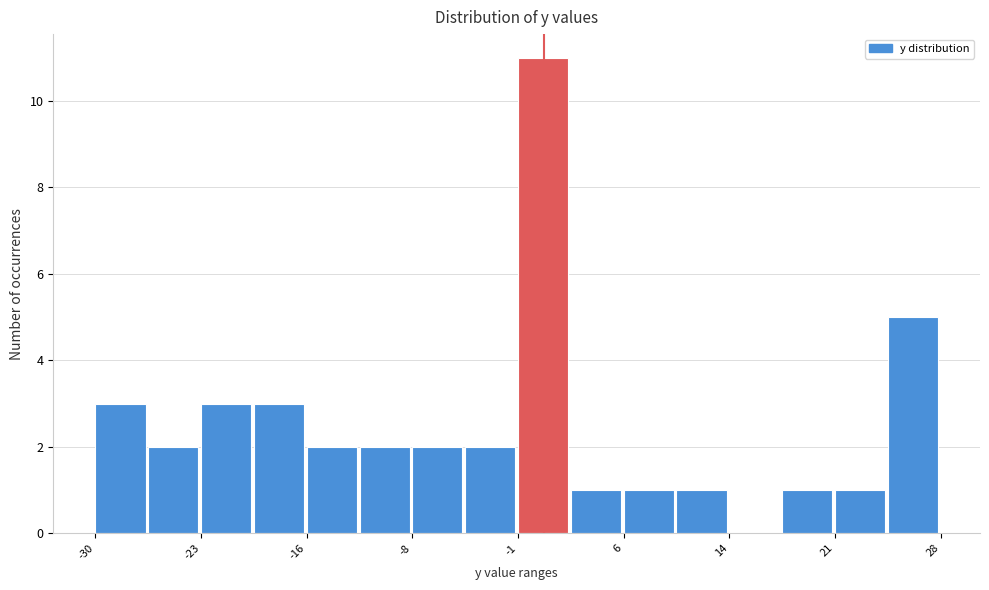

Around what value on the x-axis is the tallest bar? Give the approximate position of its centre, as read against the axis.

1